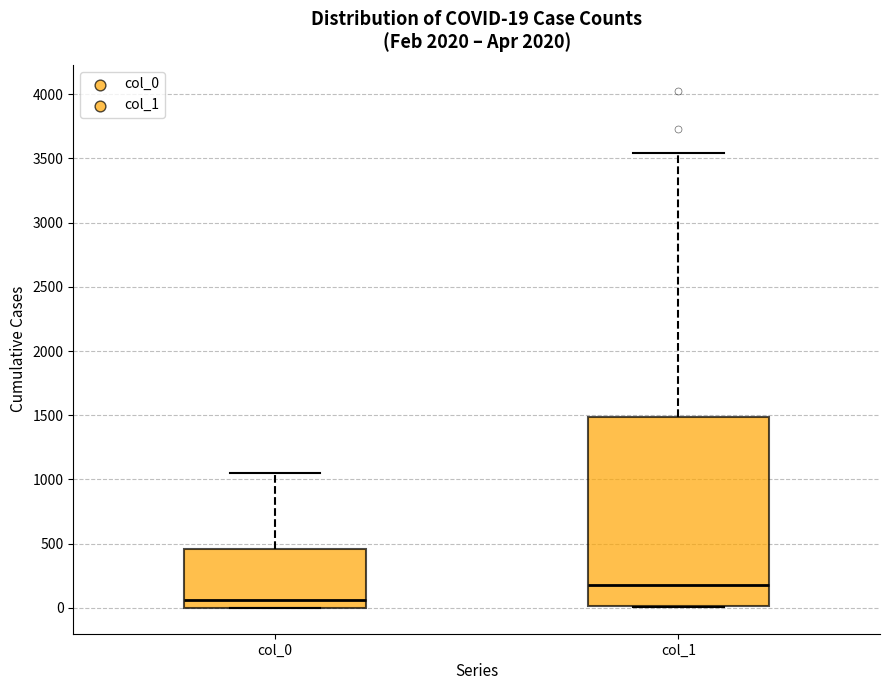

Which box has the highest median line?

col_1